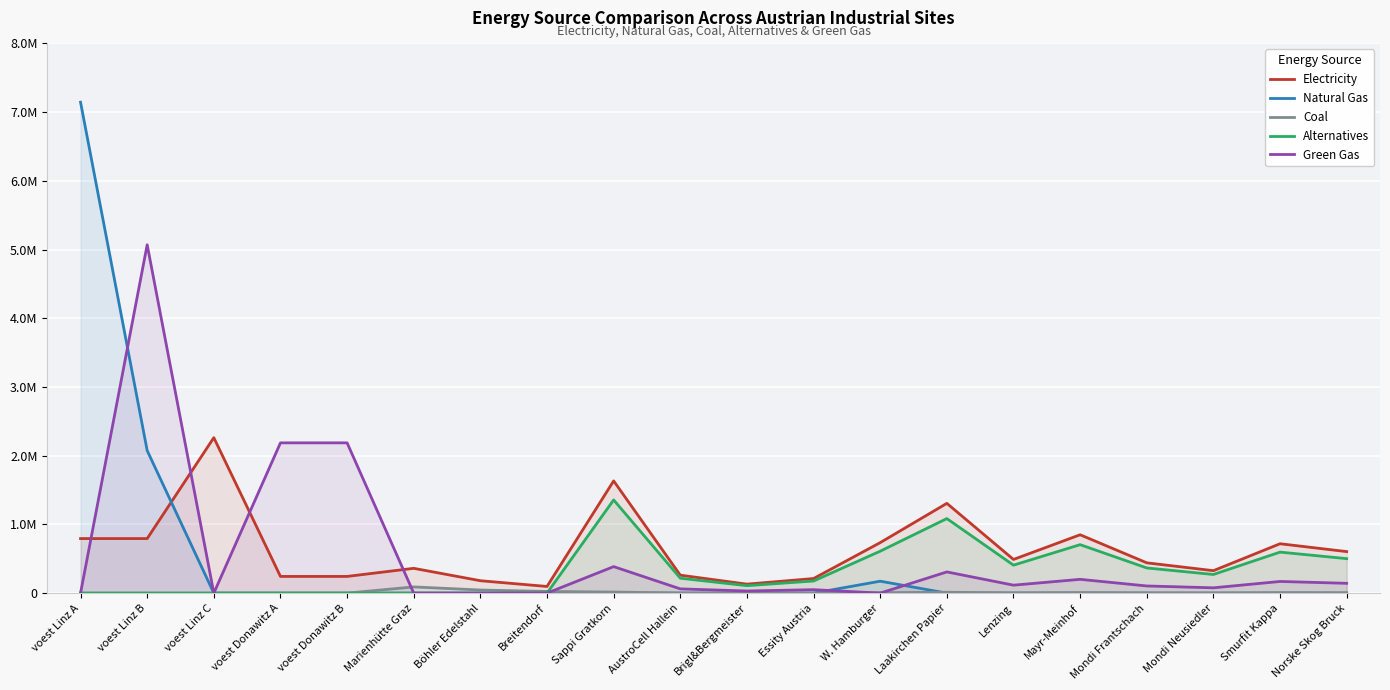

Count the number of data series in this chart.

5